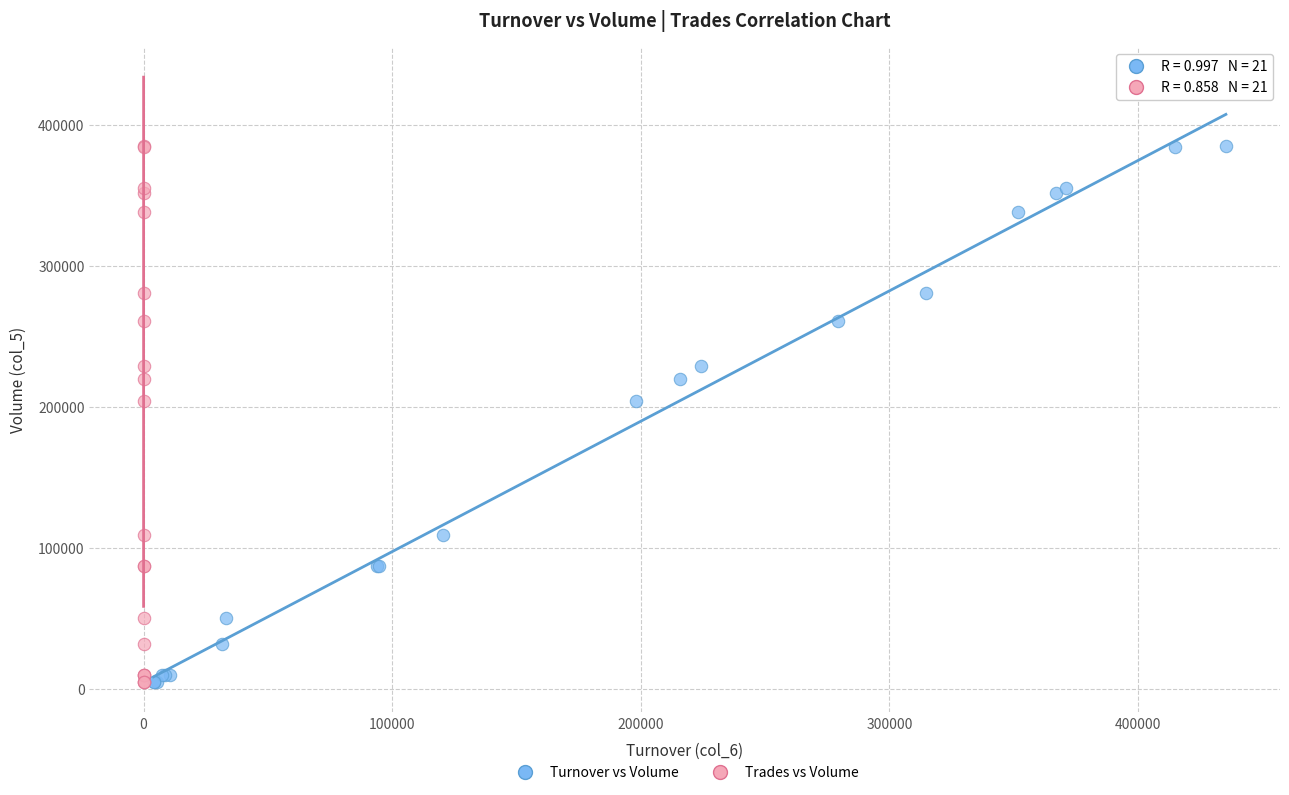

What are all the series names shown in the legend?

Turnover vs Volume, Trades vs Volume